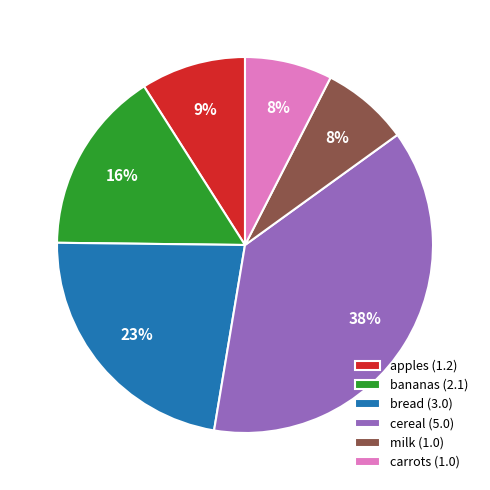

To the nearest percent, what is the combined percentage of cereal and milk?

45%